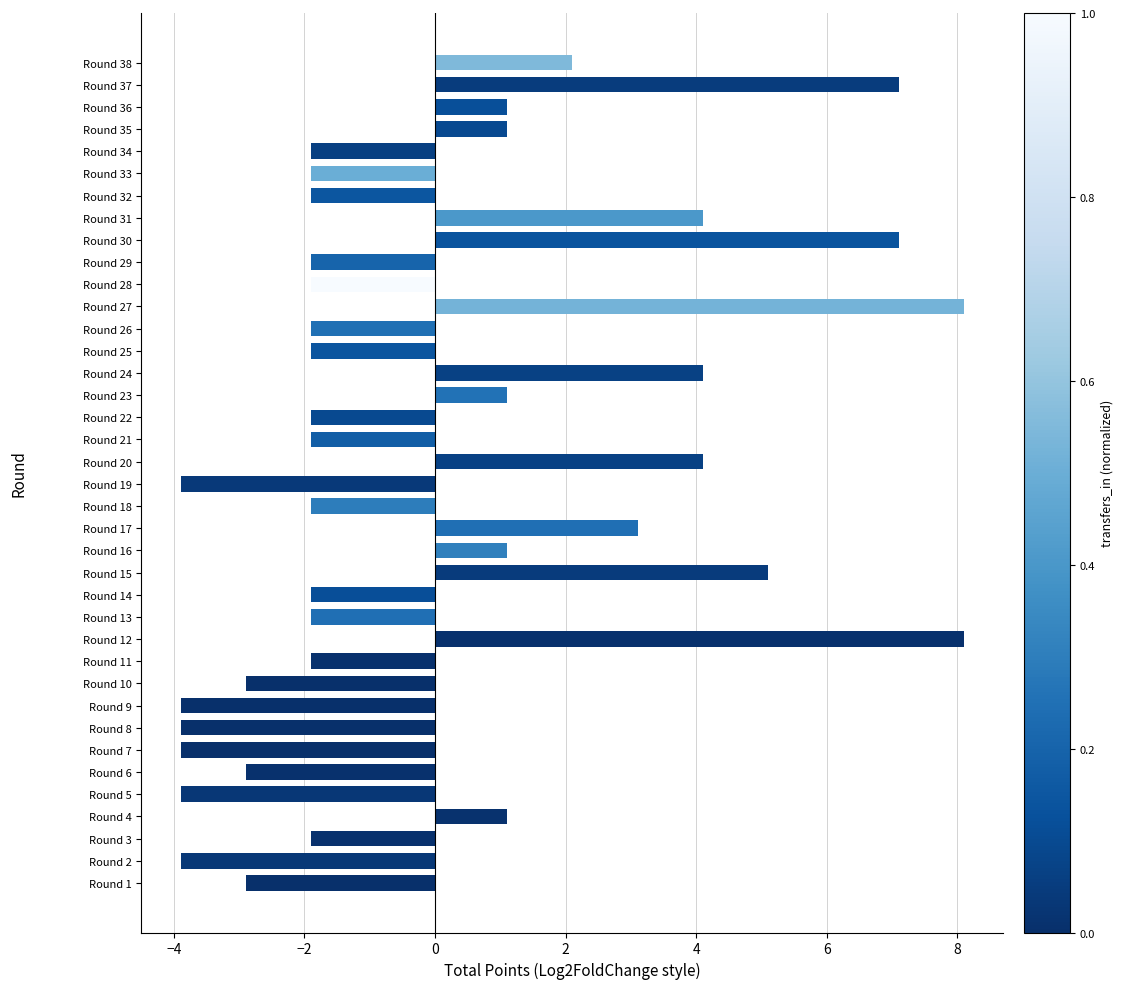

True or false: the data shows 0.5 at Round 35.

False